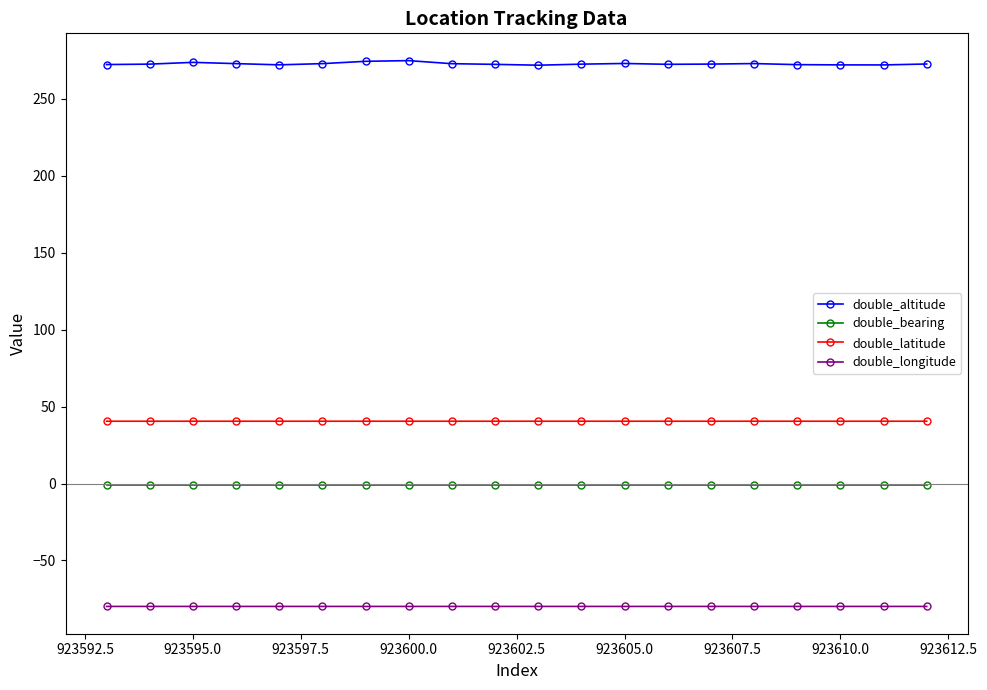

What are all the series names shown in the legend?

double_altitude, double_bearing, double_latitude, double_longitude